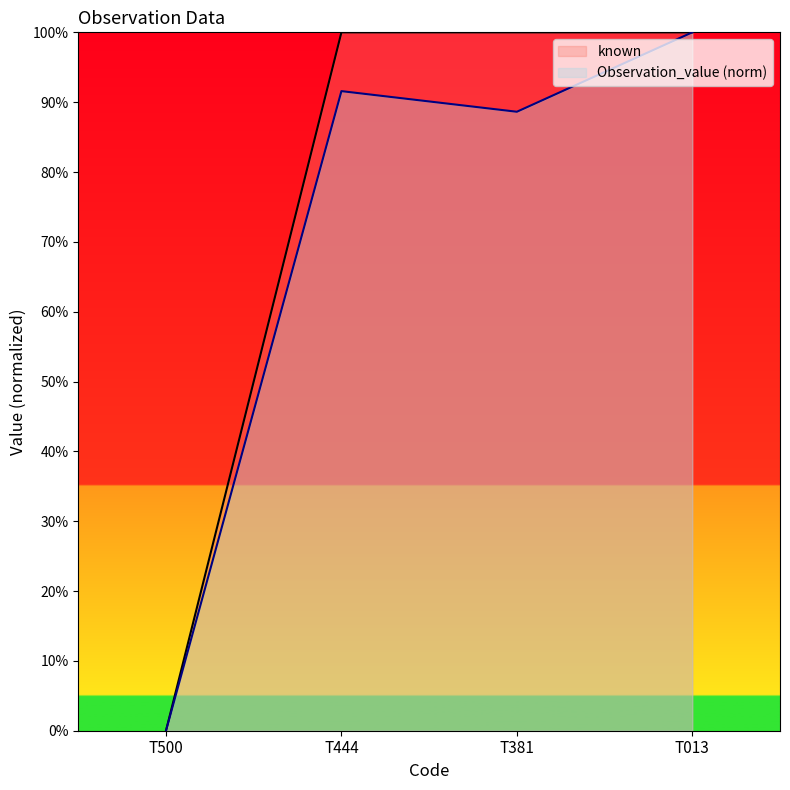

What is the difference between the highest and lowest values at T381?

0.1